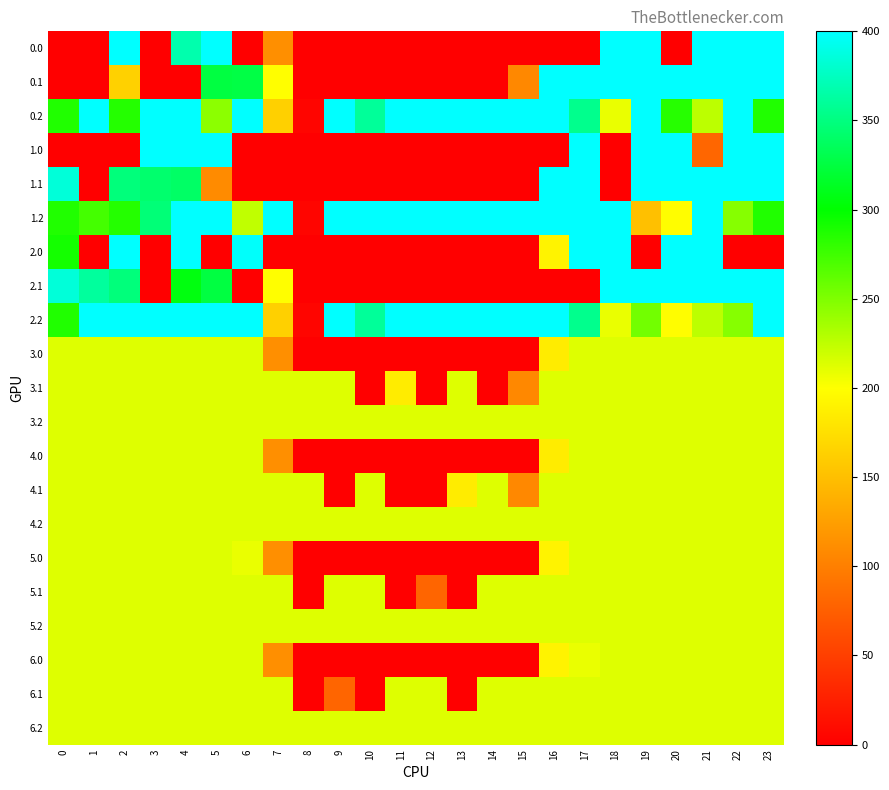

What is the spread (max minus min) of values at 11?

400.0